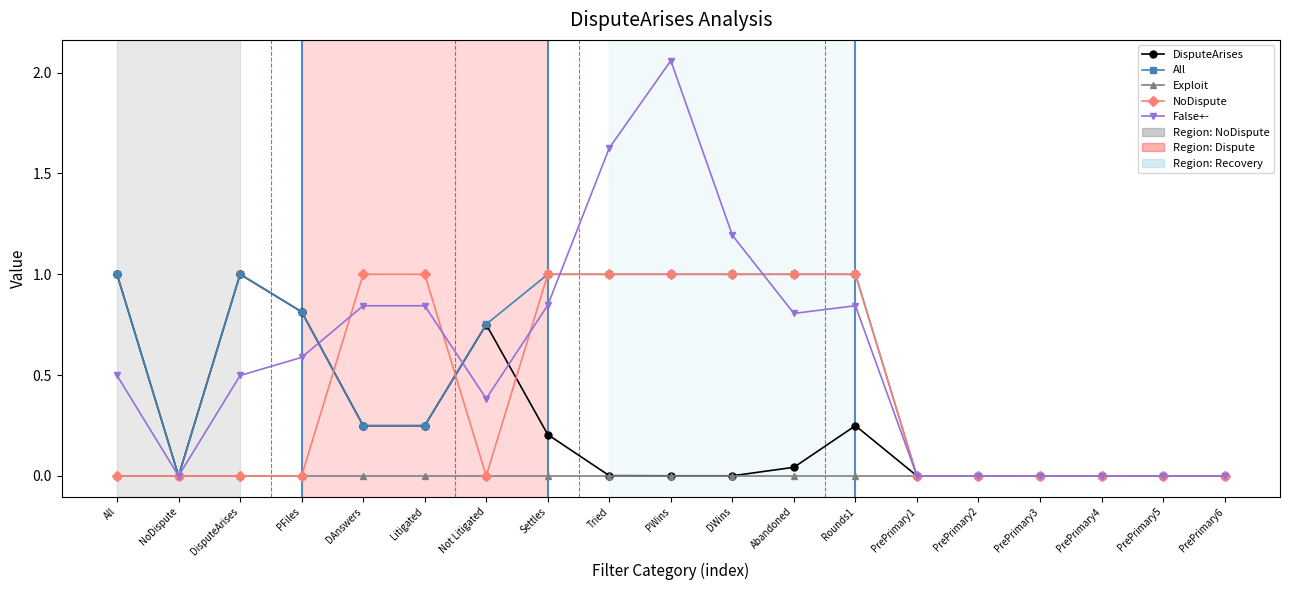

How many times do Exploit and NoDispute cross each other?

4